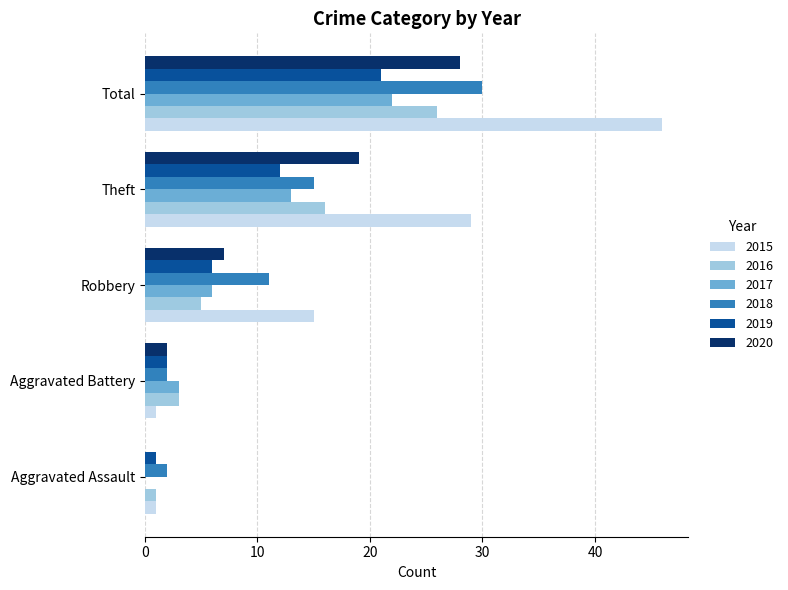

What is the sum of all 2015 values?

92